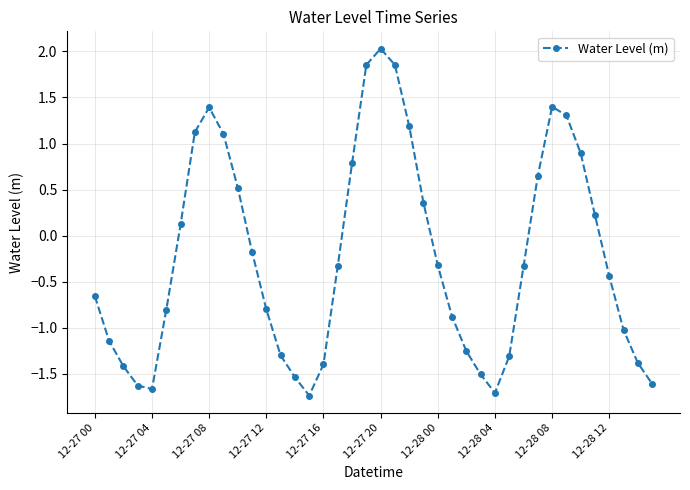

What is the value of the 19th point from the left?

0.8